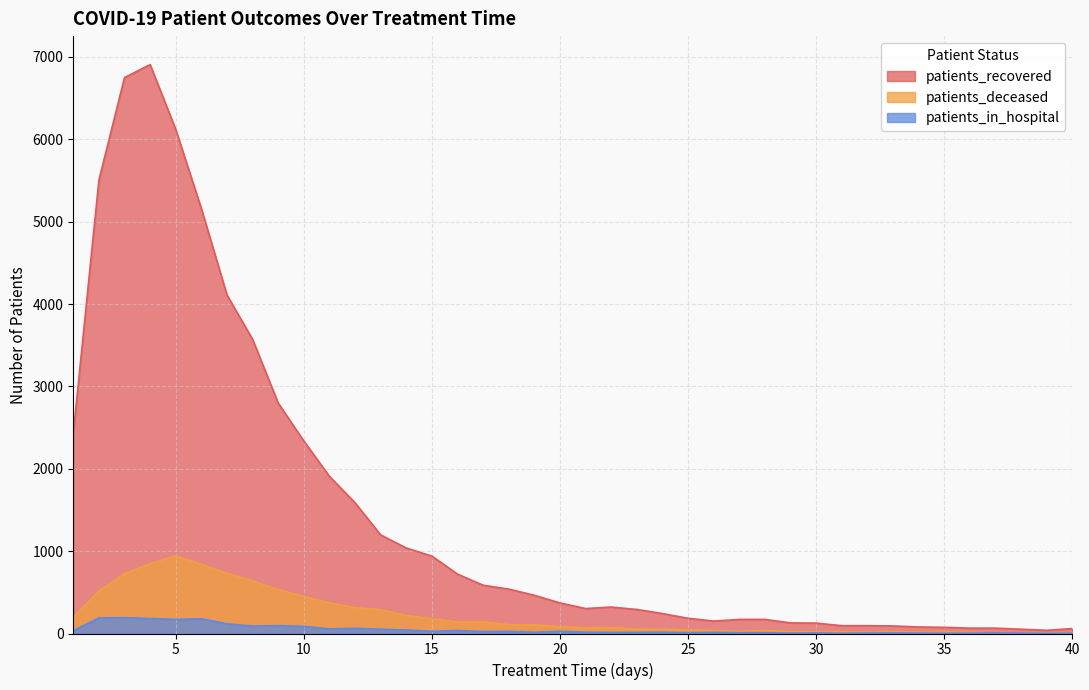

Does the chart display data point markers on the line(s)?

No